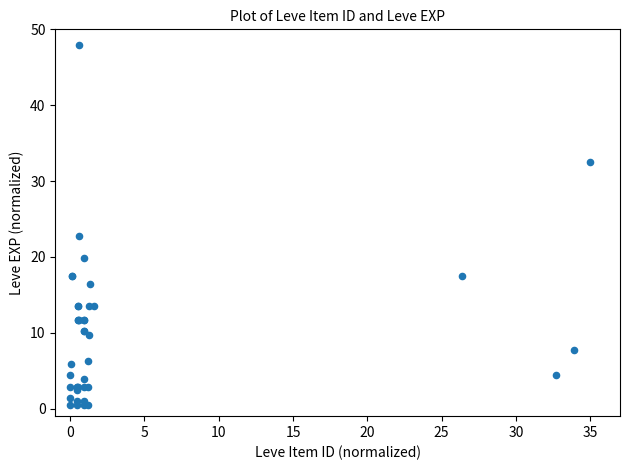

What Y value in the scatter plot is closest to 24?

22.8